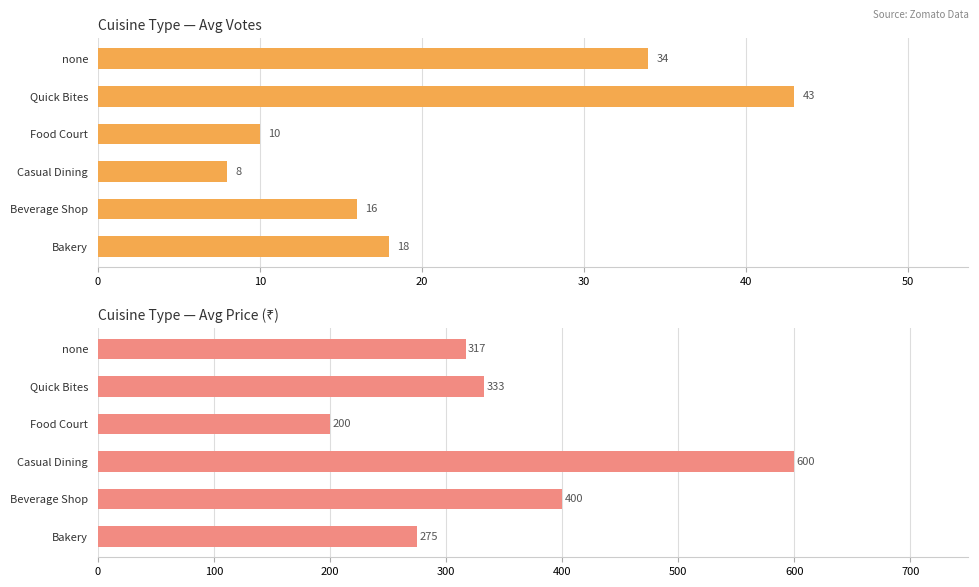

What are all the series names shown in the legend?

VOTES, PRICE